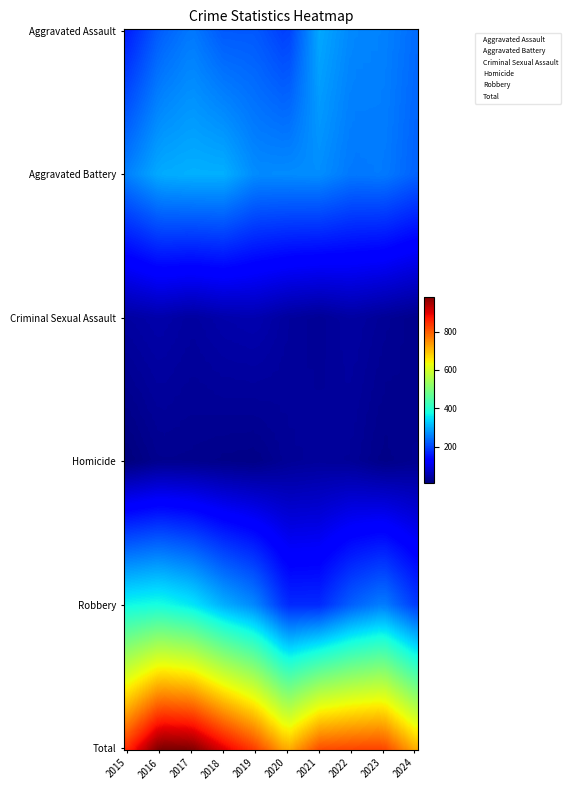

What is the total value across all series at 2015?

1702